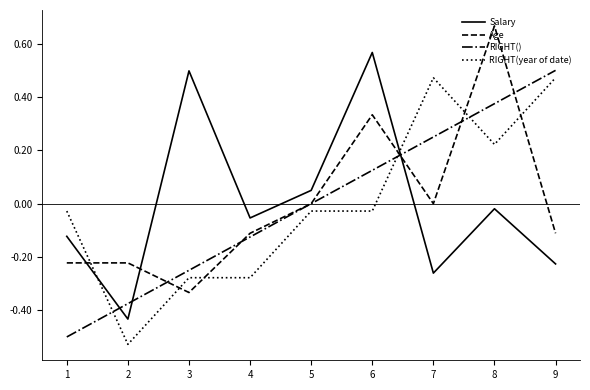

Count the number of data series in this chart.

4